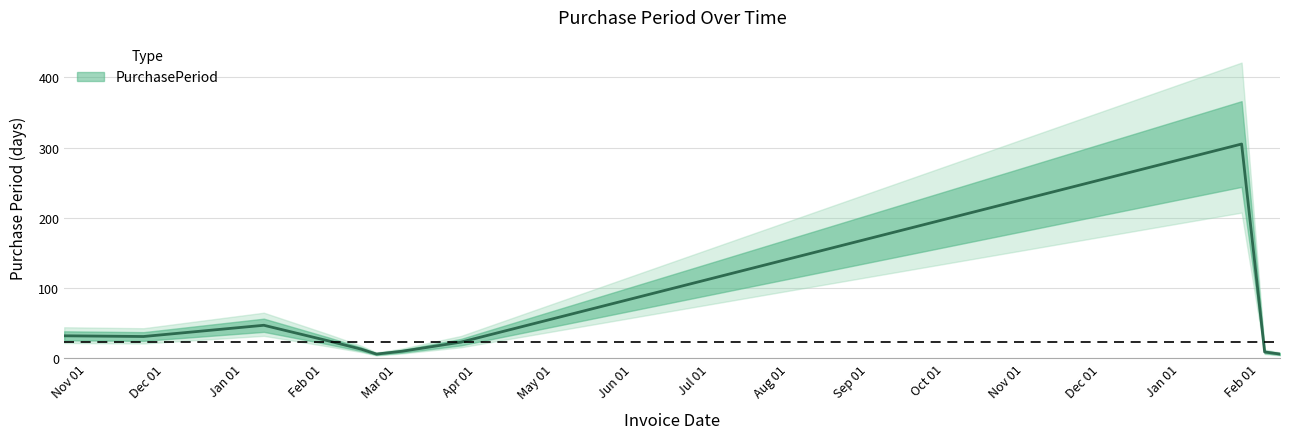

What is the label of the 6th point from the left?

2016-02-22